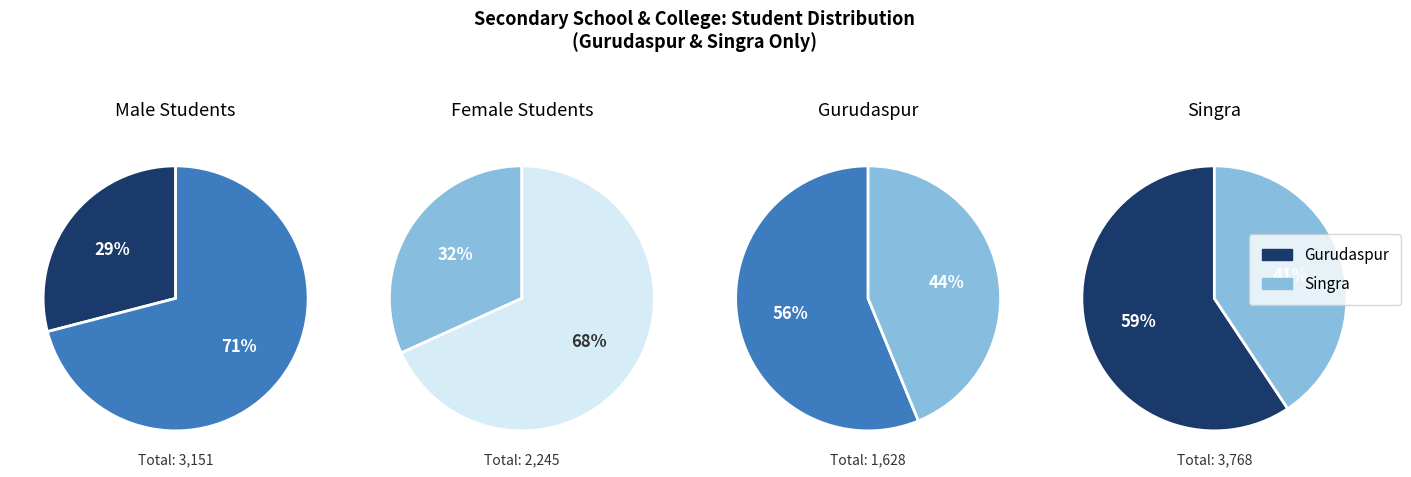

To the nearest percent, what is the combined percentage of Gurudaspur and Singra?

100%